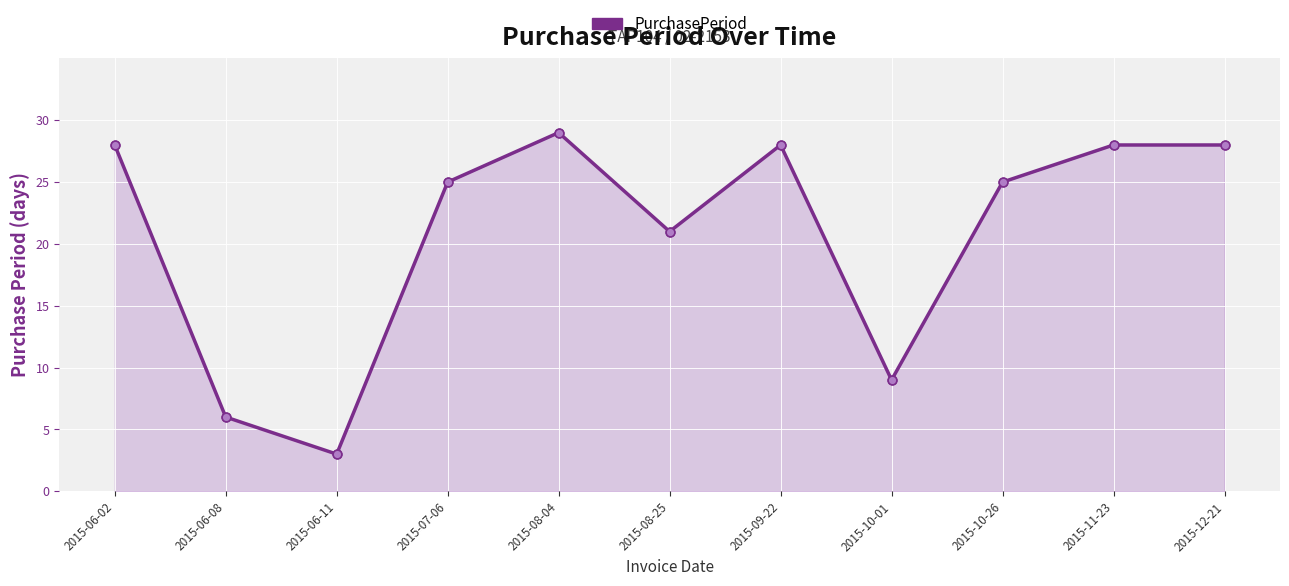

Between 2015-08-25 and 2015-09-22, which is larger?

2015-09-22